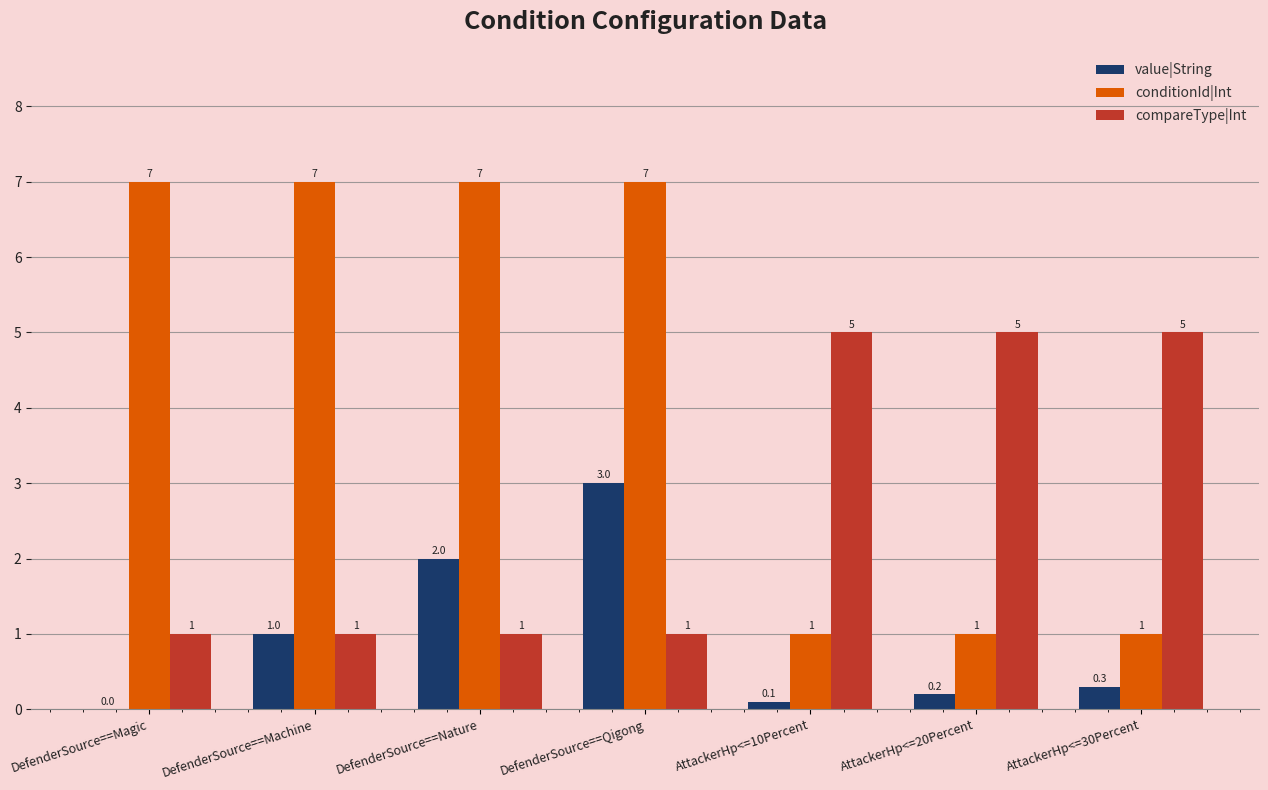

At which category is the sum across all series the highest?

DefenderSource==Qigong